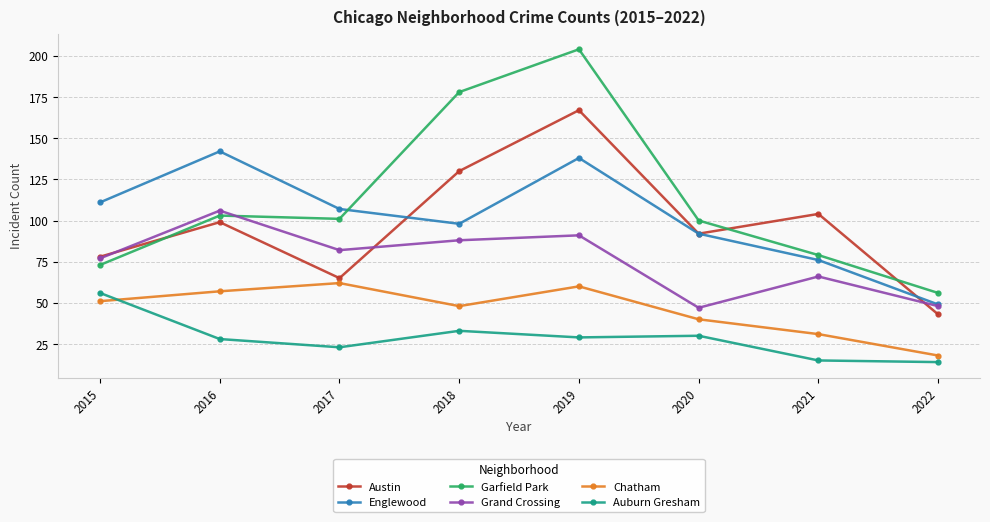

What is the value of the Auburn Gresham point at the 8th from the left?

14